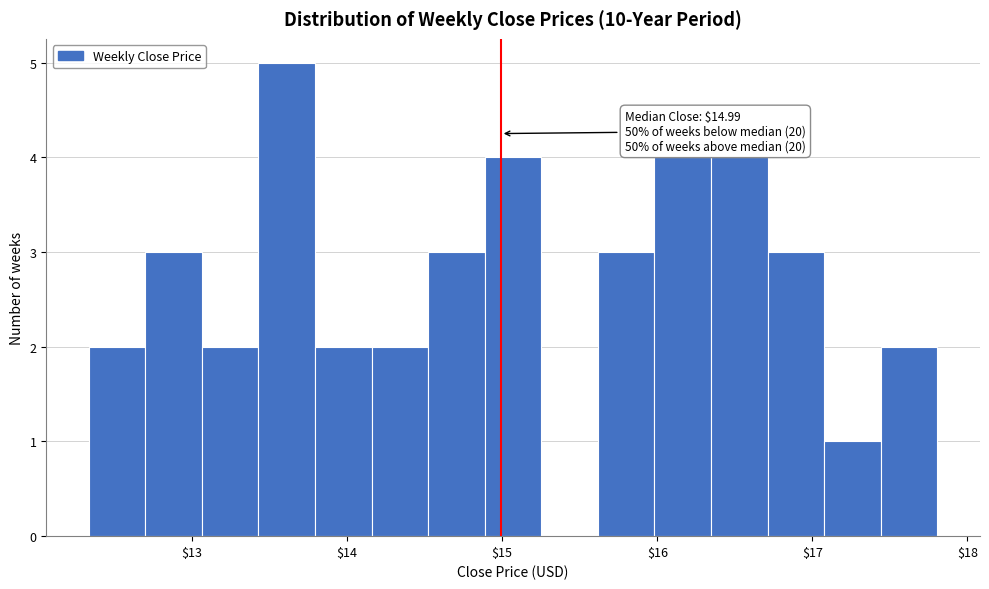

Around what value on the x-axis is the tallest bar? Give the approximate position of its centre, as read against the axis.

13.6